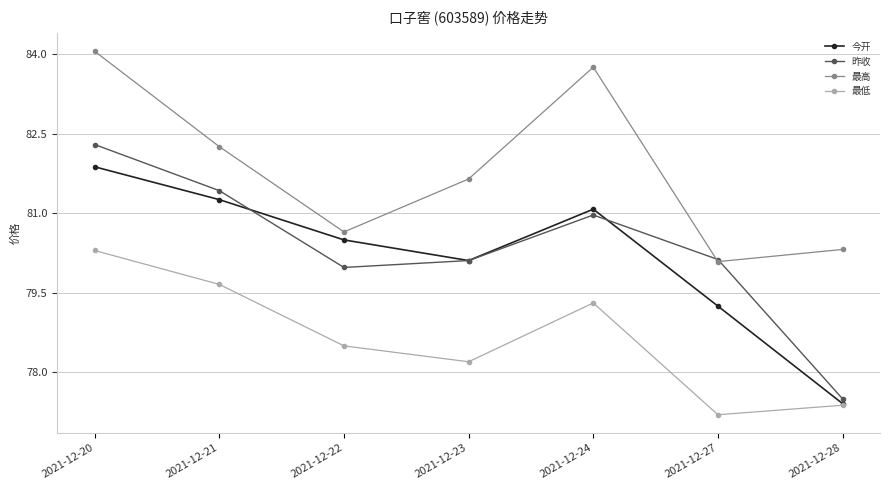

Which label corresponds to the smallest value in the chart?

2021-12-27